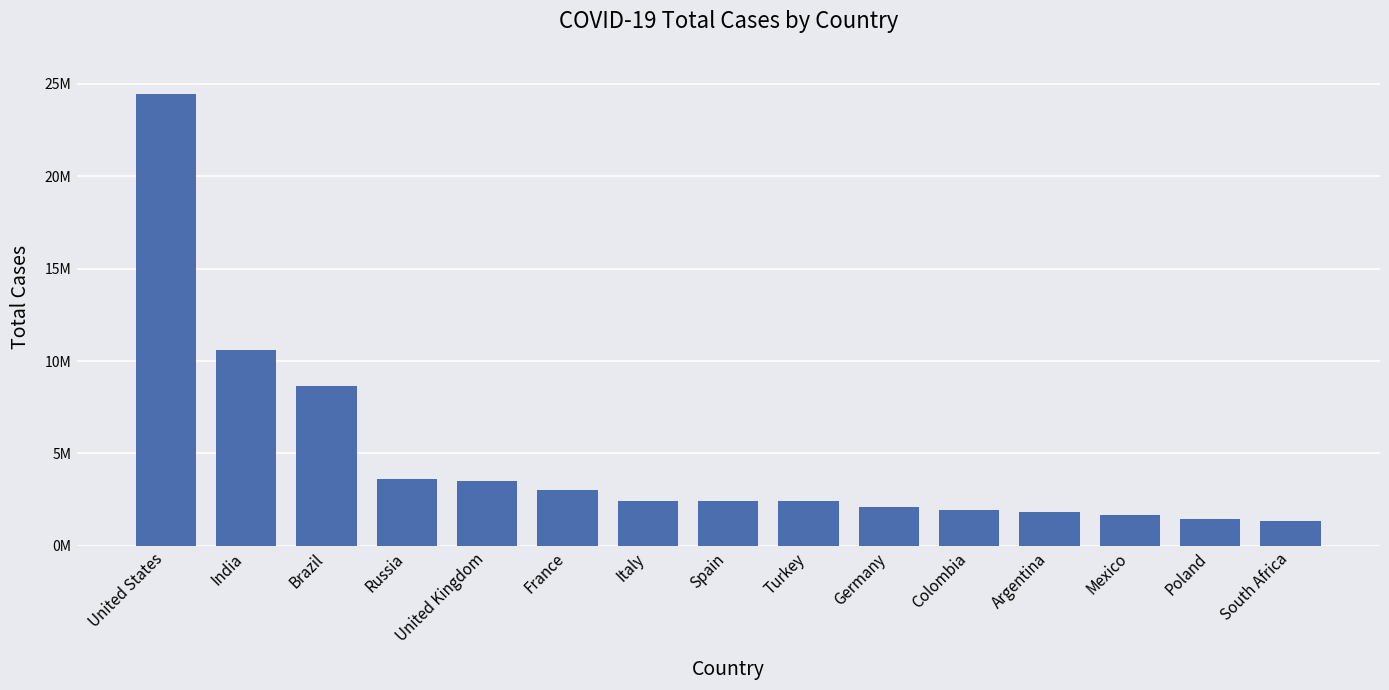

What is the difference between the values at Poland and Spain?

954563